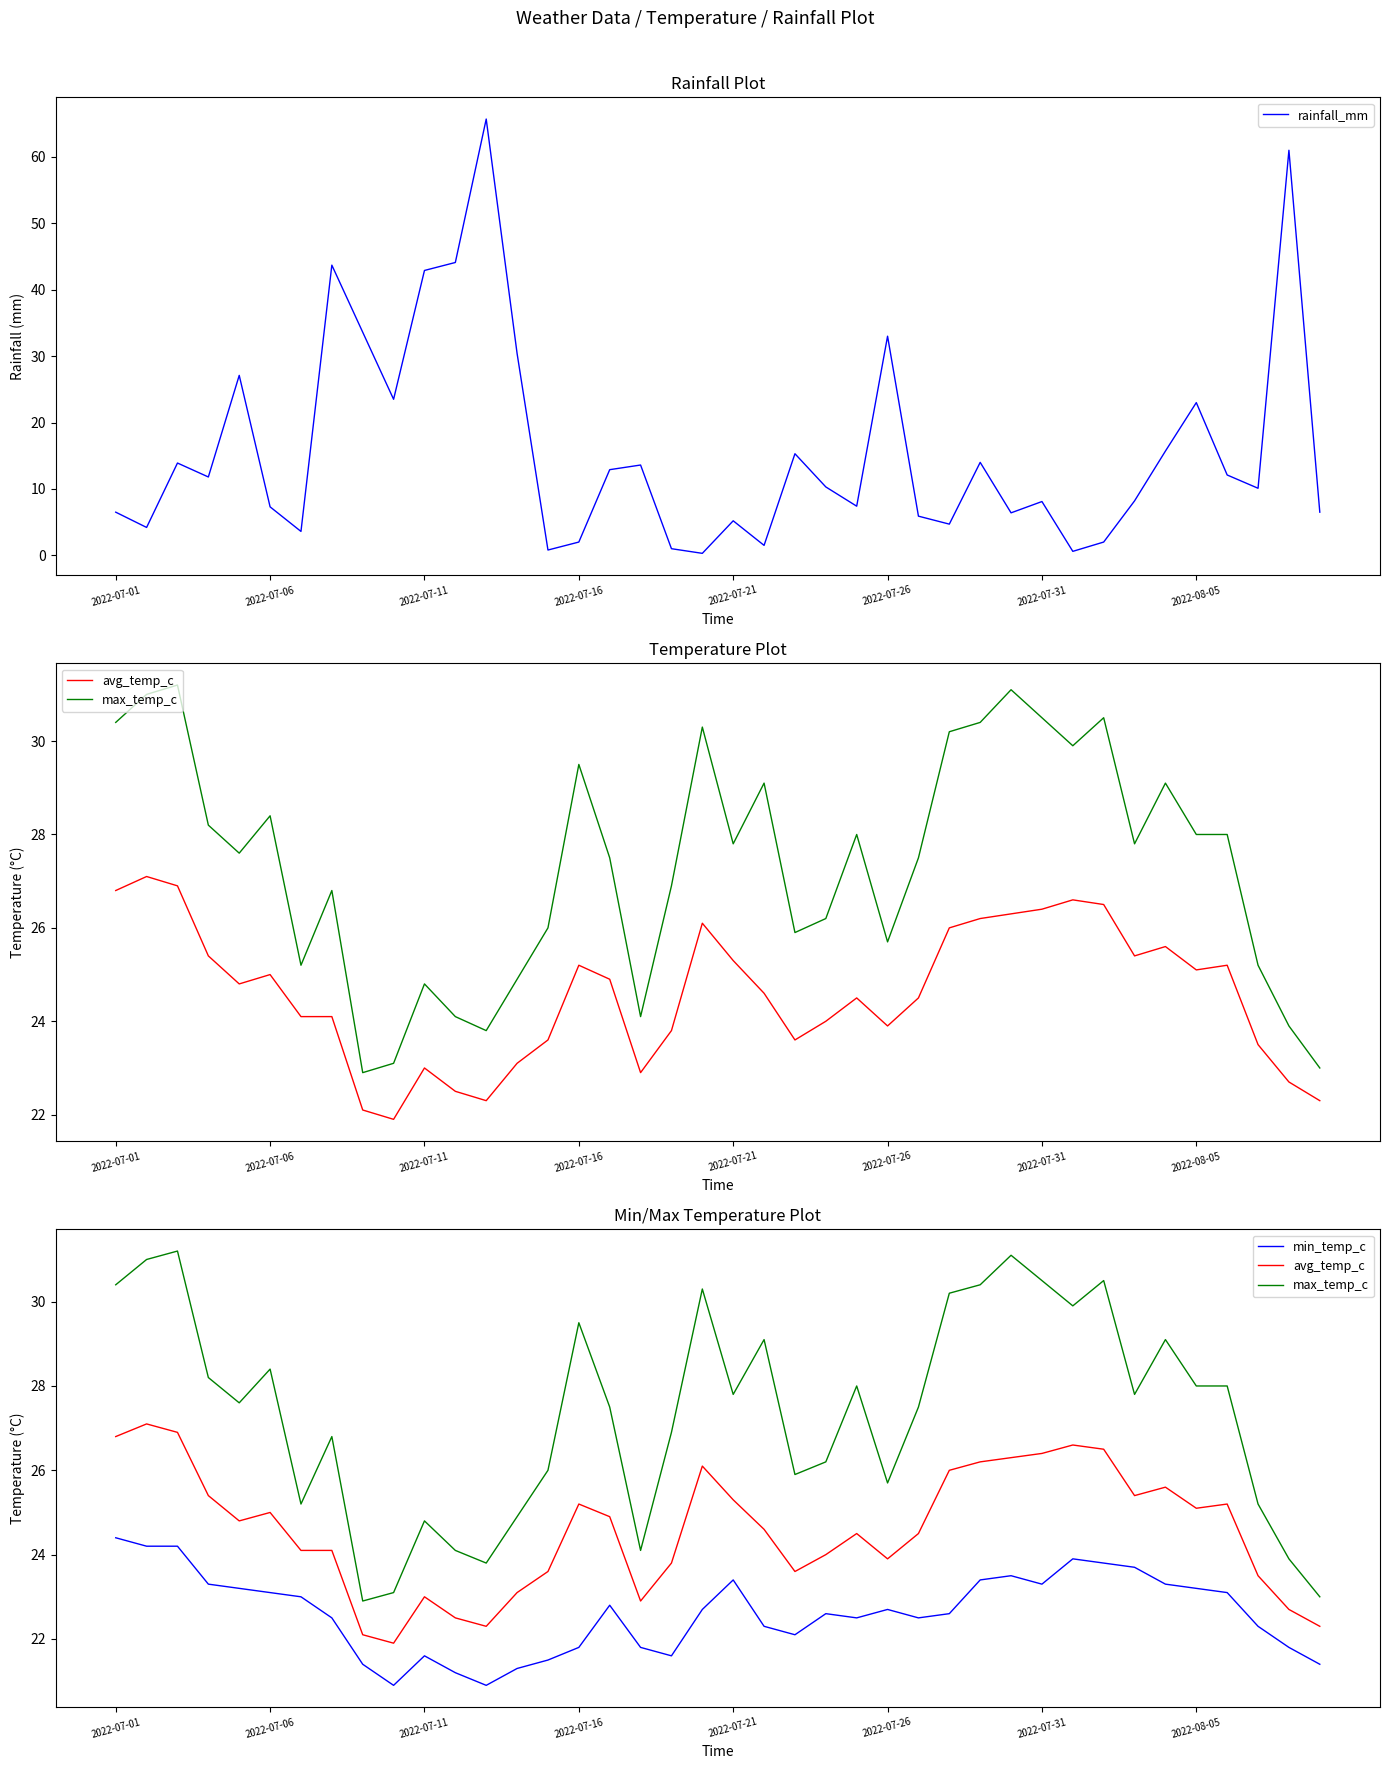

Rank the series by their maximum value, from lowest to highest.

min_temp_c, avg_temp_c, max_temp_c, rainfall_mm